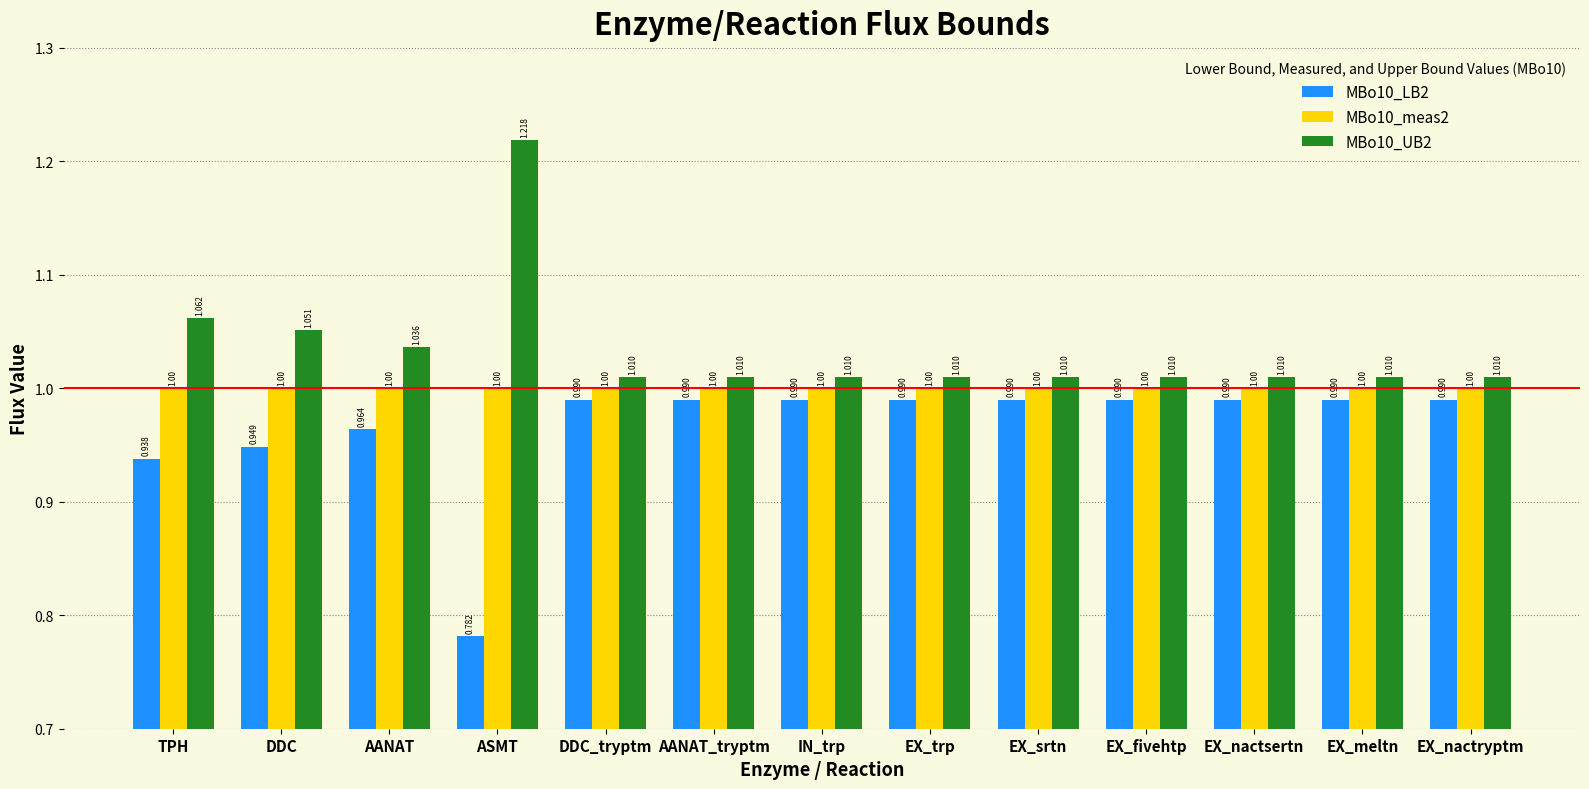

How many groups of bars are there?

13